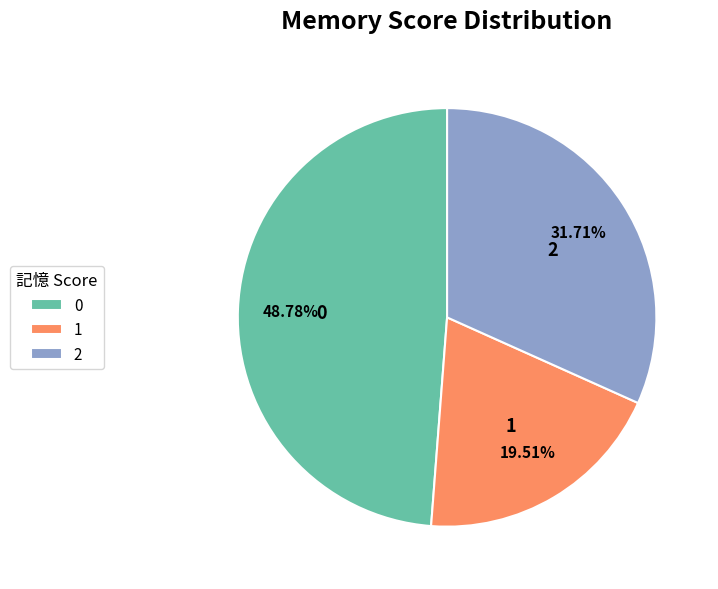

Which has a higher value, 1 or 2?

2